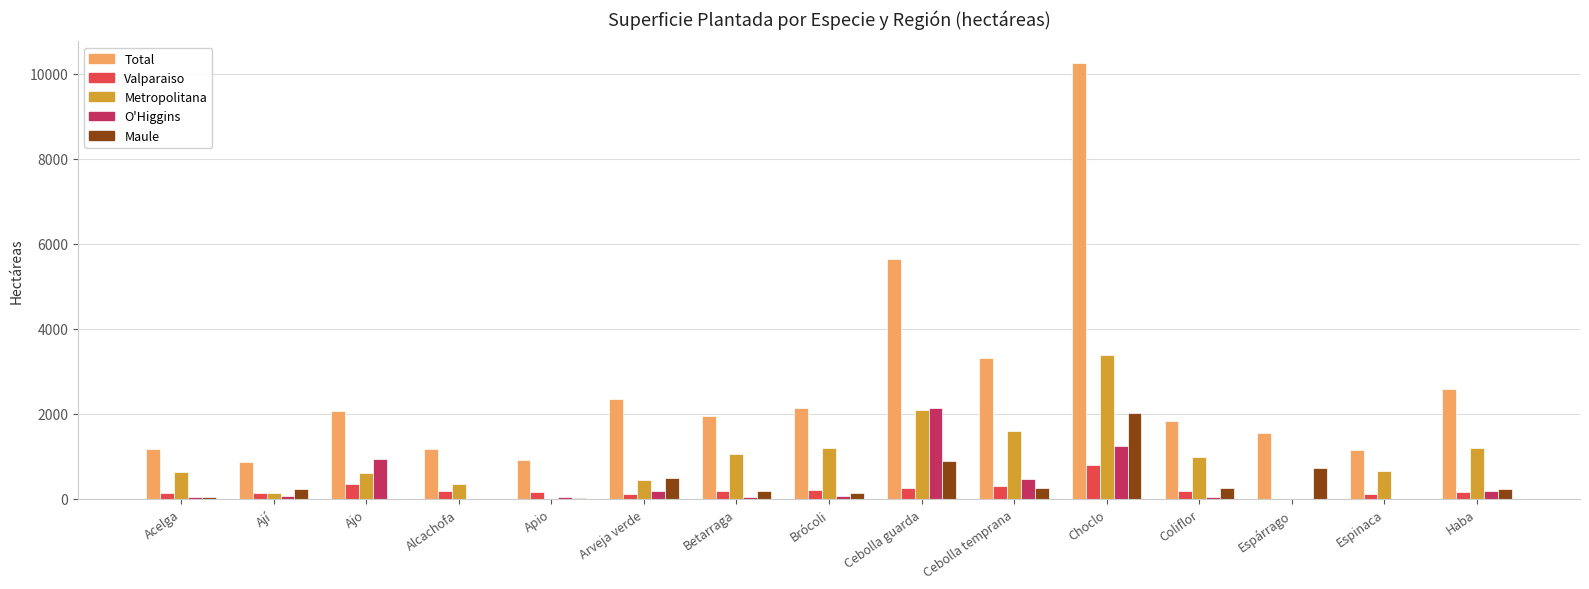

What is the difference between the O'Higgins values at Espárrago and Ají?

62.0